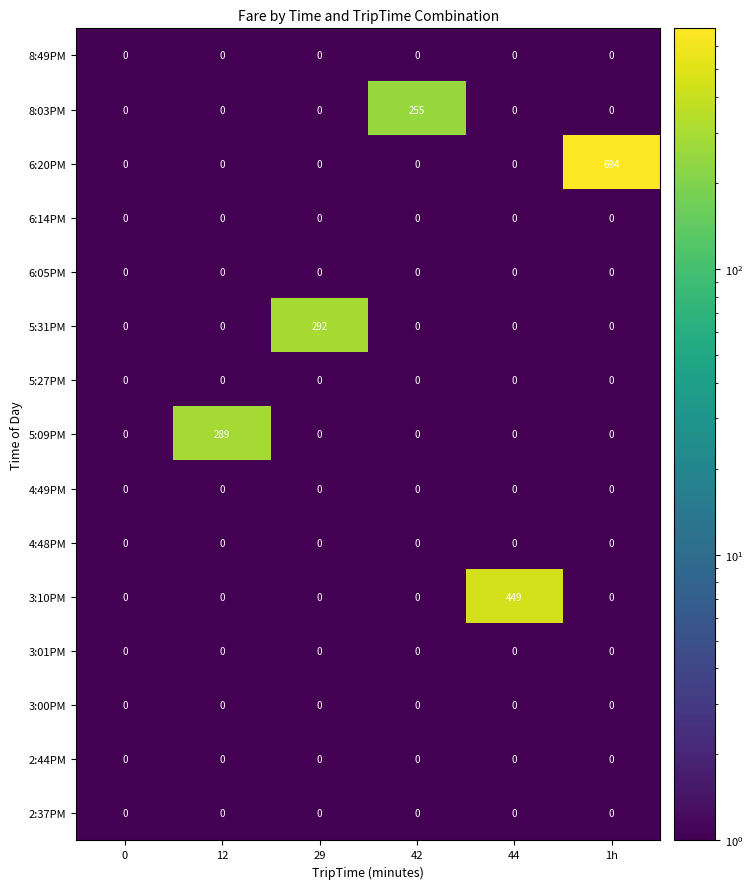

What is the approximate value of 6:20PM at 1h, to the nearest 100?

700